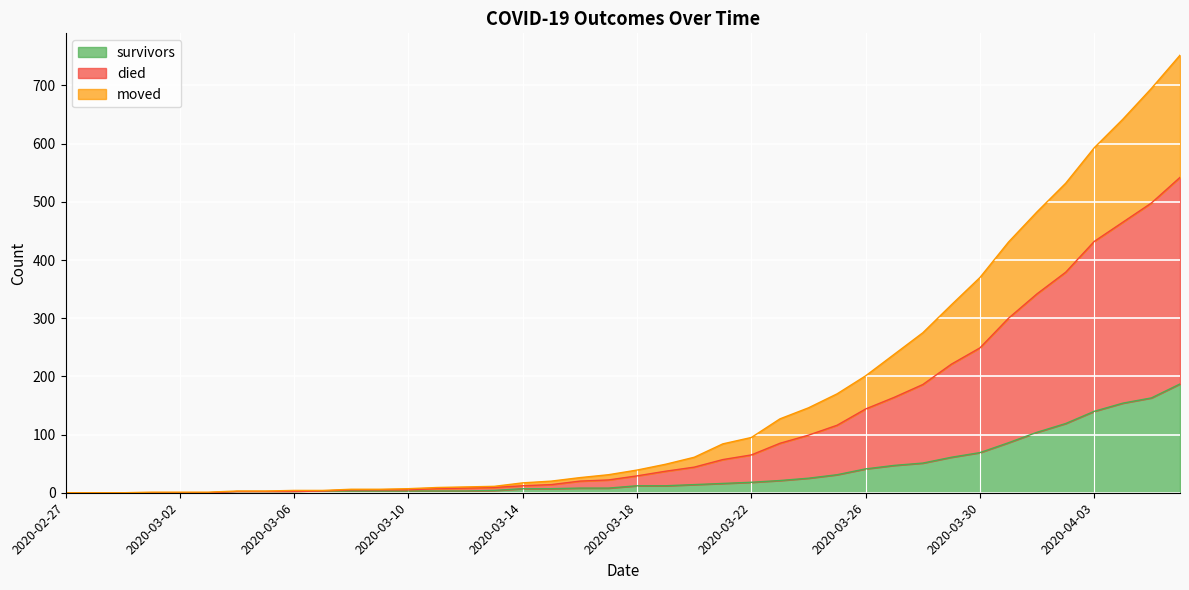

List the series in order of their peak value, highest first.

died, moved, survivors